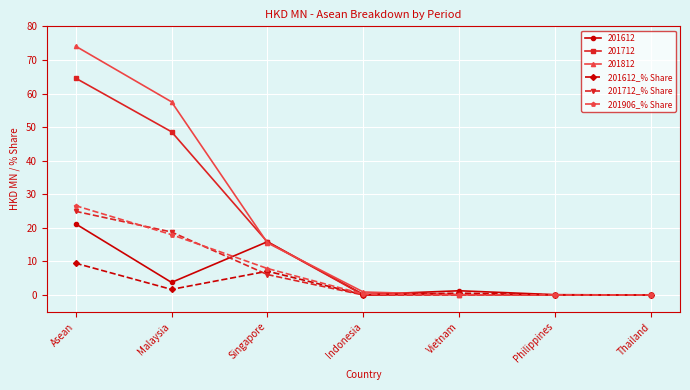

True or false: 201612_% Share has a value of 0.1 at Indonesia.

True